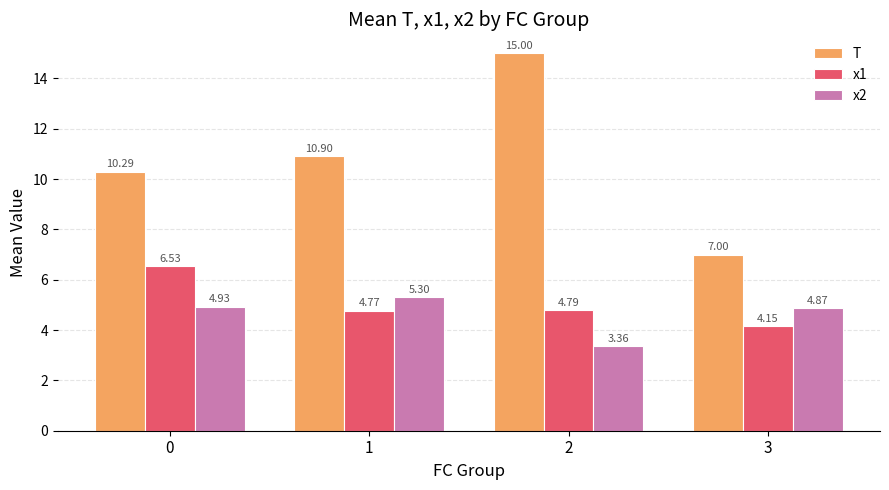

List the labels in order of T value, largest first.

2, 1, 0, 3